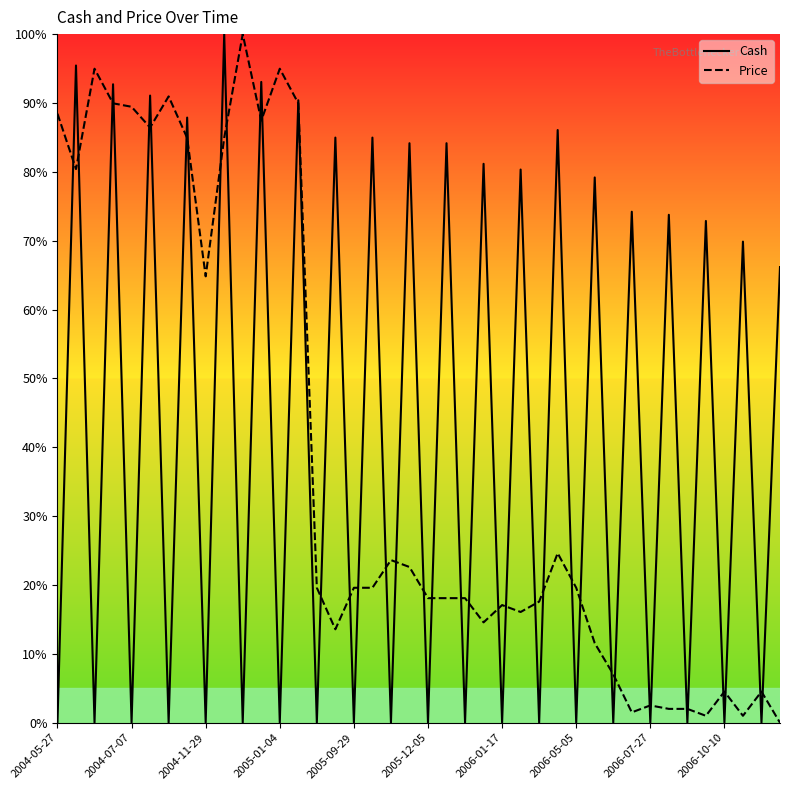

What is the maximum value for Cash?

100.0